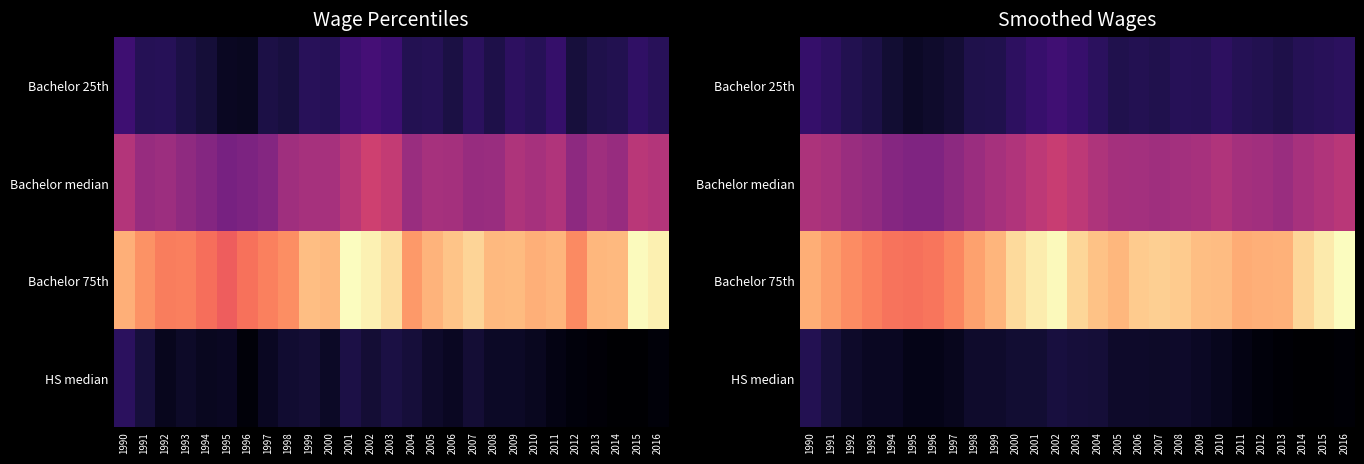

What is the minimum value for HS median?

28762.0